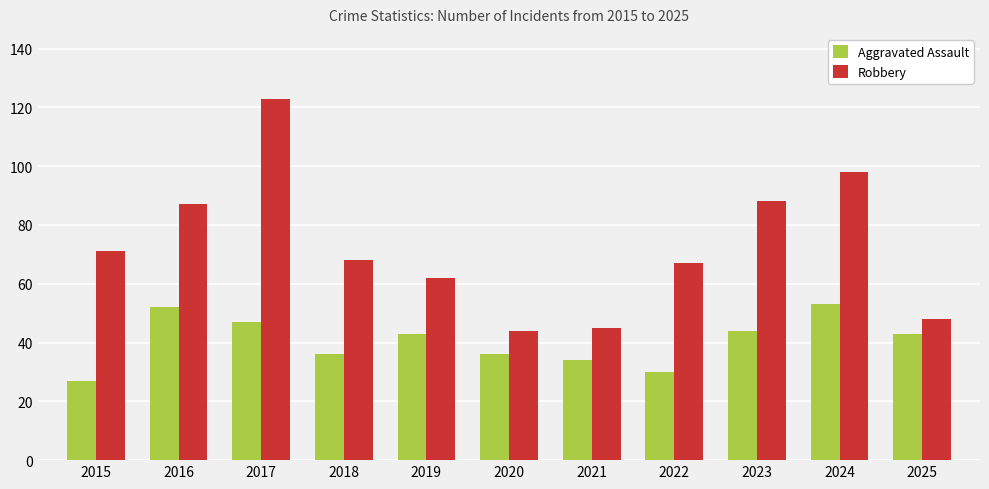

What is the approximate value of Robbery at 2023?

88